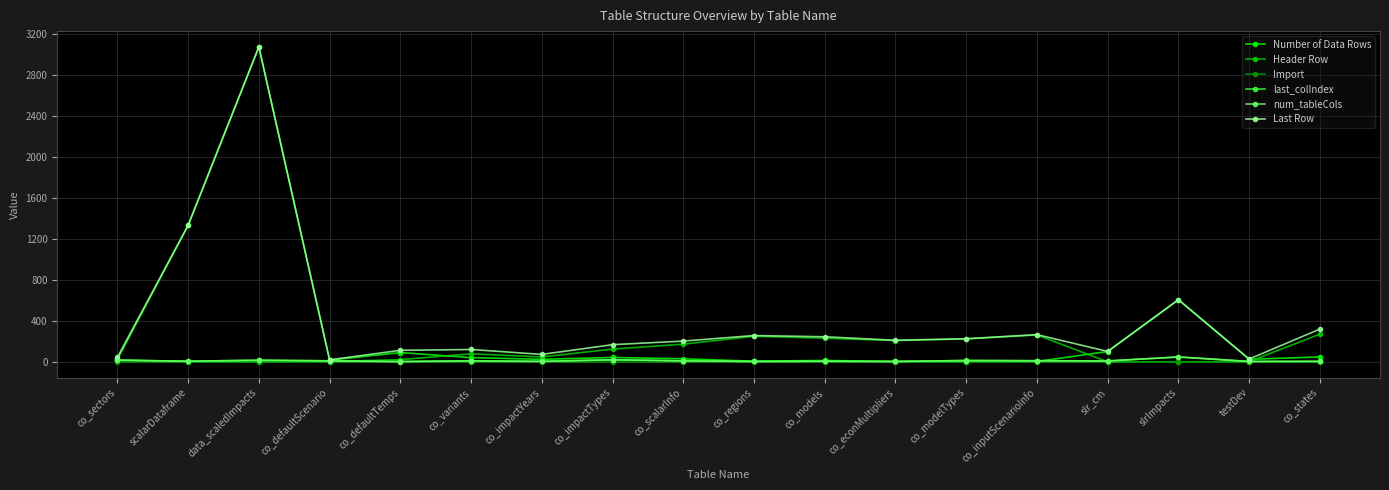

What are all the series names shown in the legend?

Number of Data Rows, Header Row, Import, last_colIndex, num_tableCols, Last Row